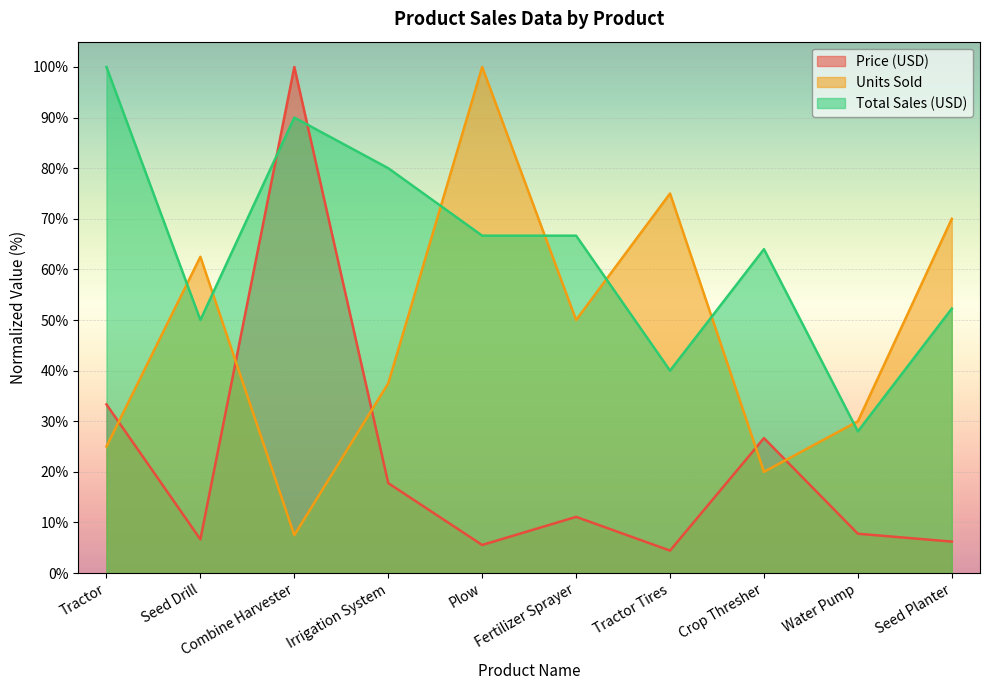

What is the label of the 7th point from the left?

Tractor Tires